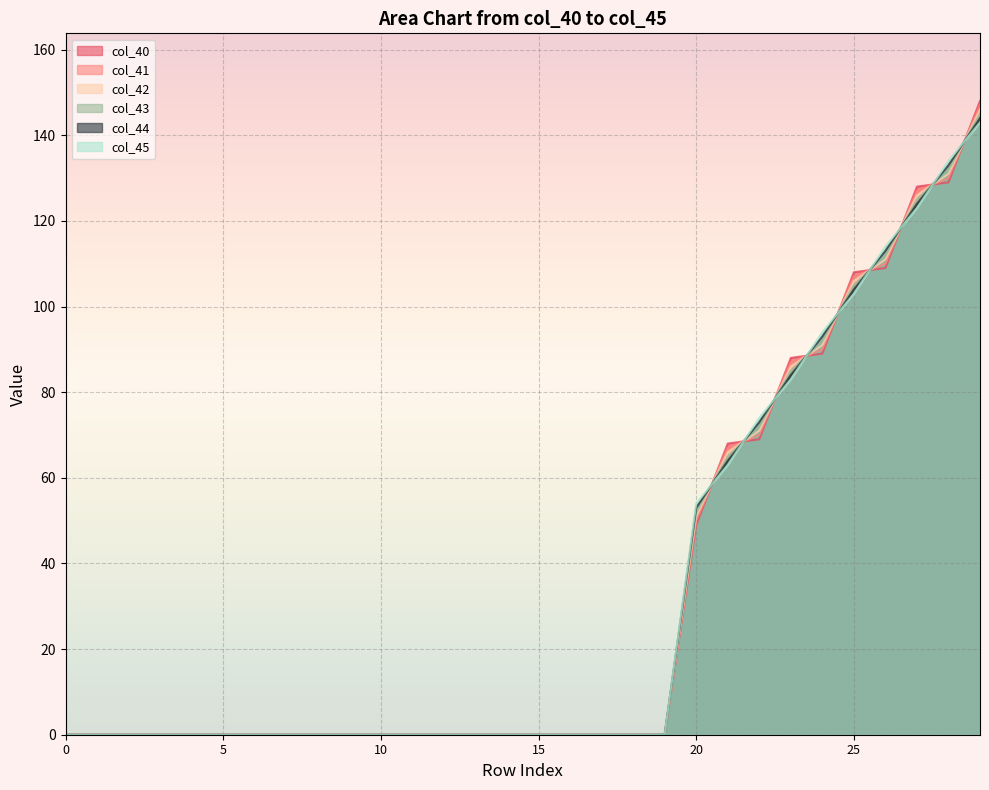

Which series has the largest range (max minus min)?

col_40